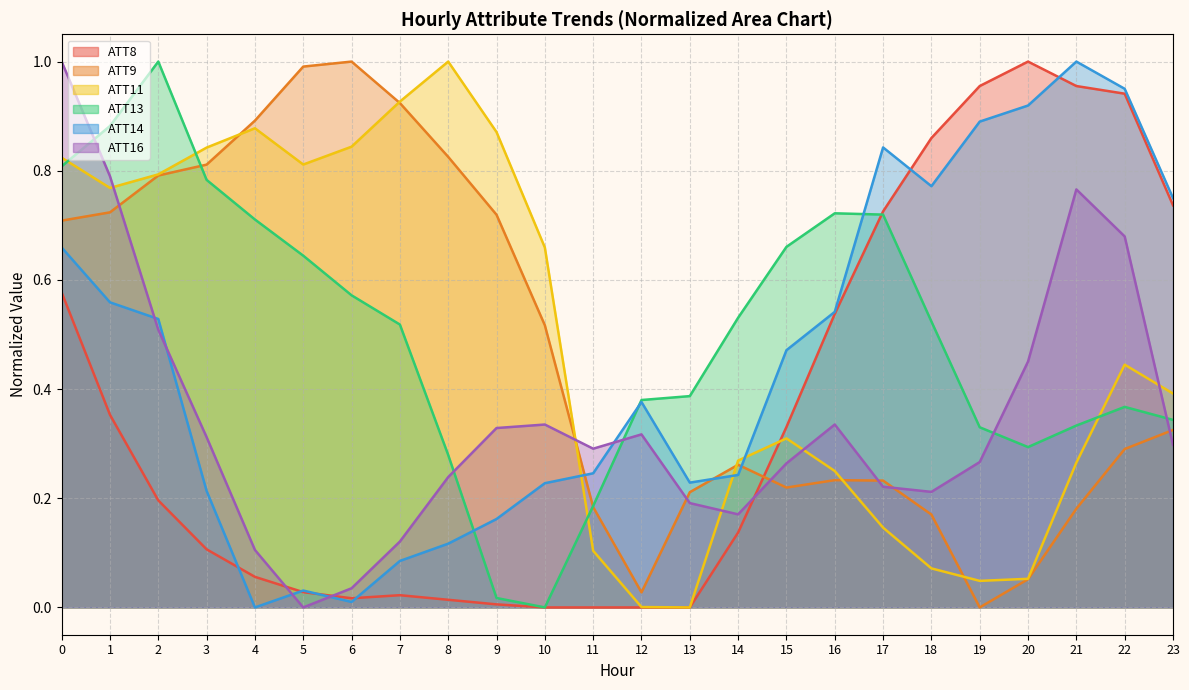

Which series has the largest range (max minus min)?

ATT8